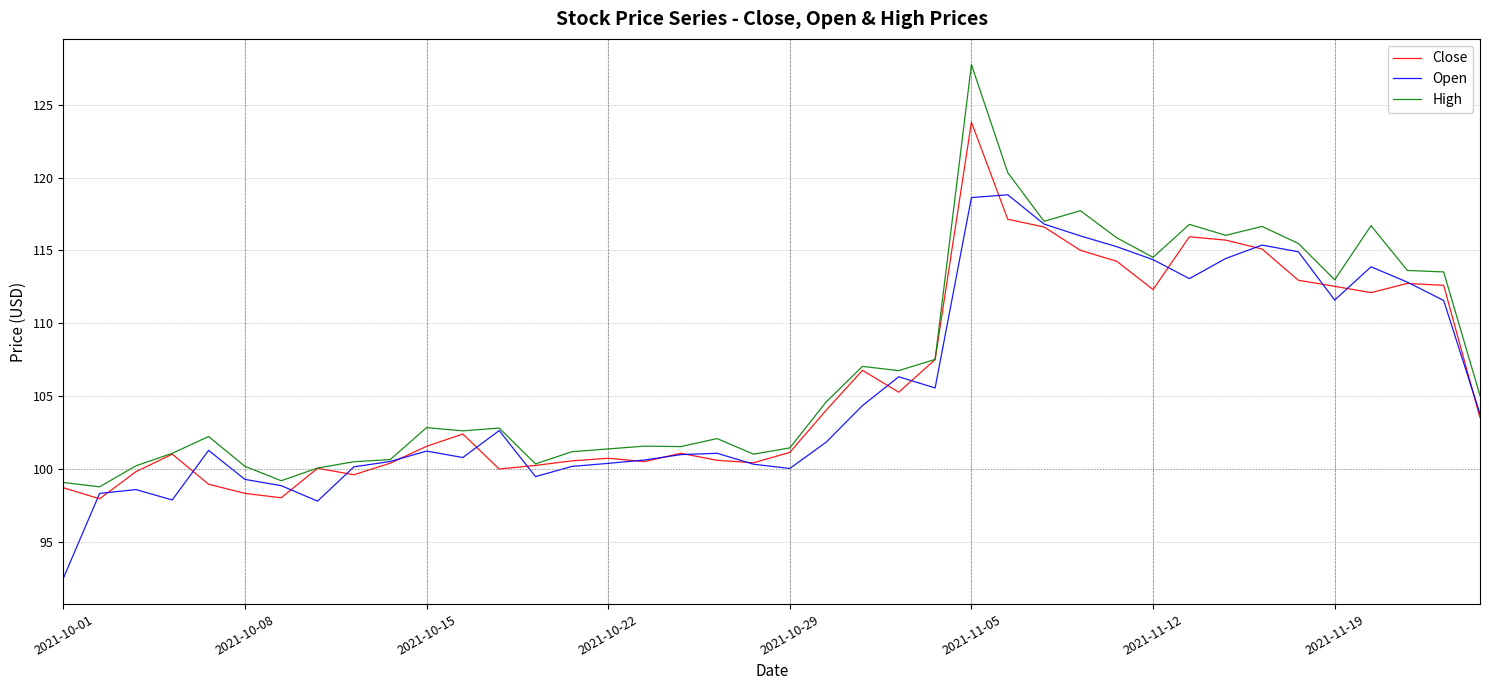

Rank the series by their maximum value, from lowest to highest.

Open, Close, High